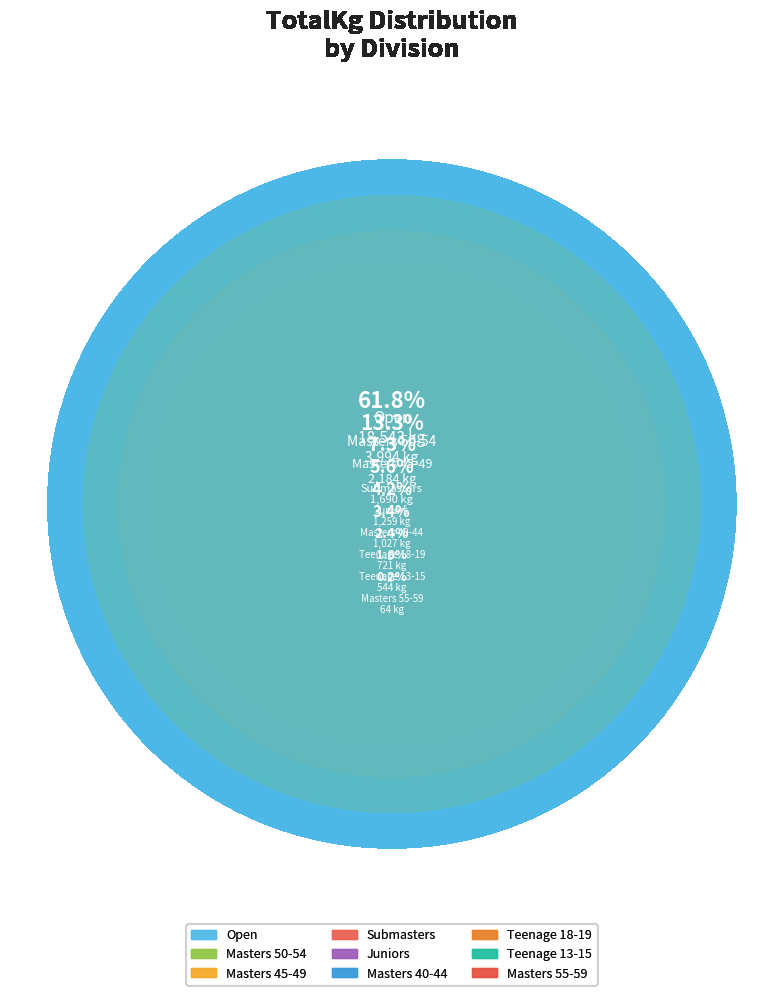

Count the number of slices in the pie.

9